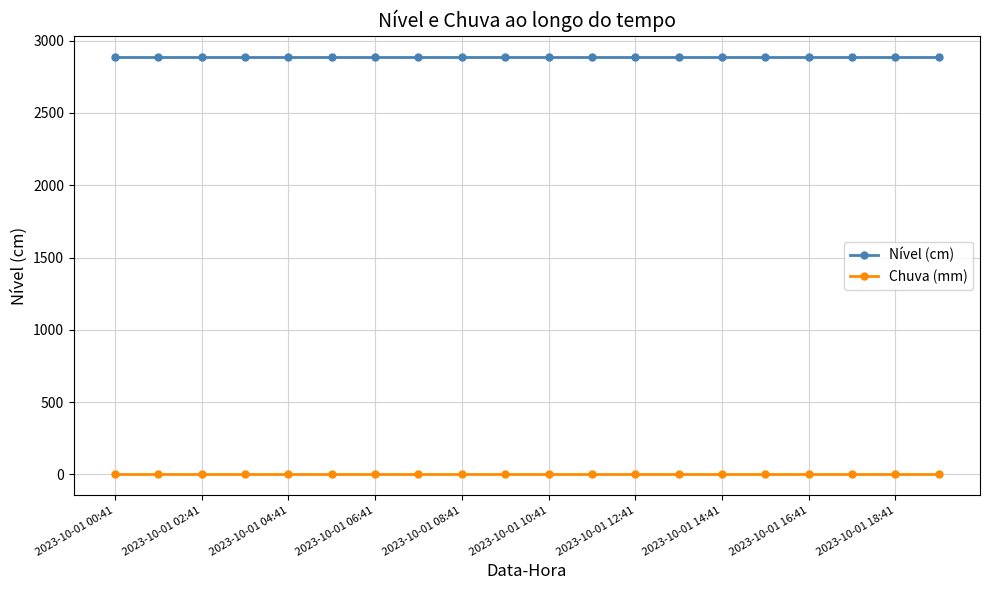

List the series in order of their peak value, lowest first.

Chuva (mm), Nível (cm)